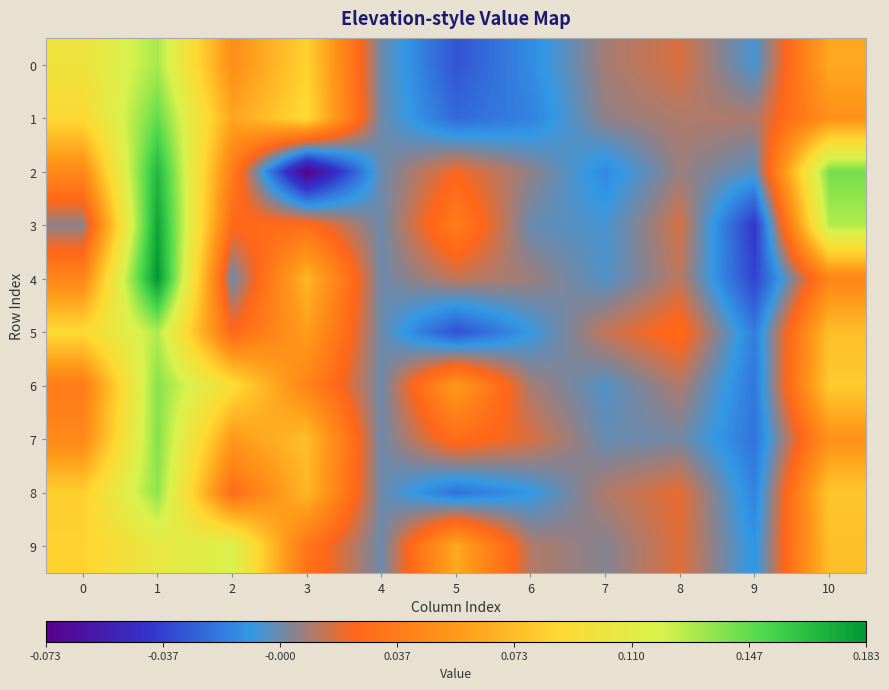

How many categories are shown in the chart?

11